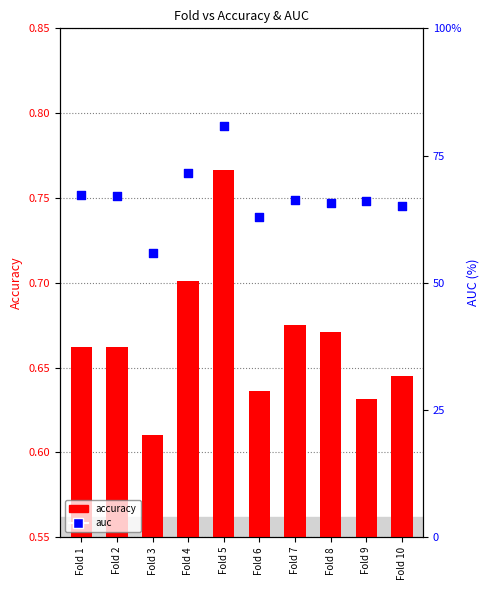

At how many categories does at least one series exceed 45?

10